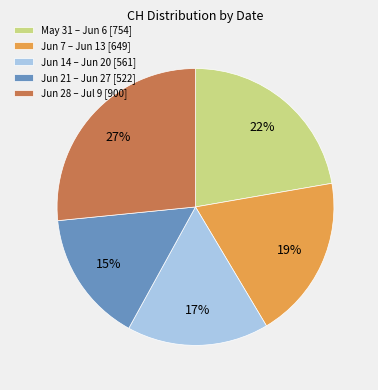

To the nearest percent, what is the average slice percentage?

20%